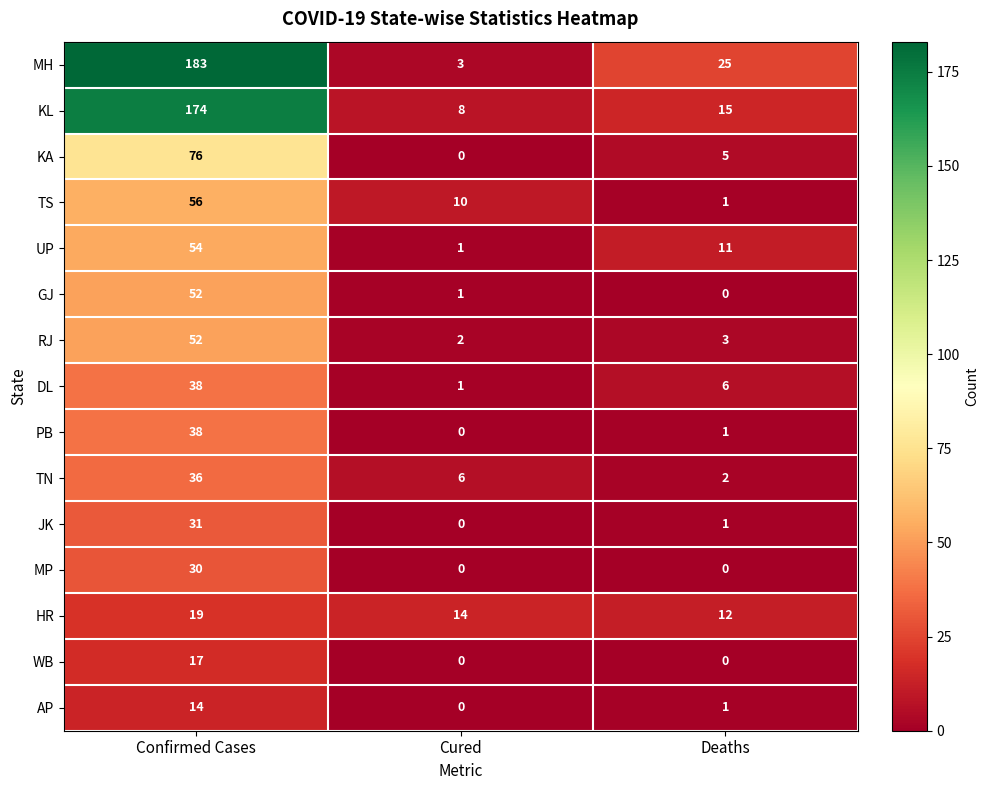

Which series has the largest total across all categories?

MH